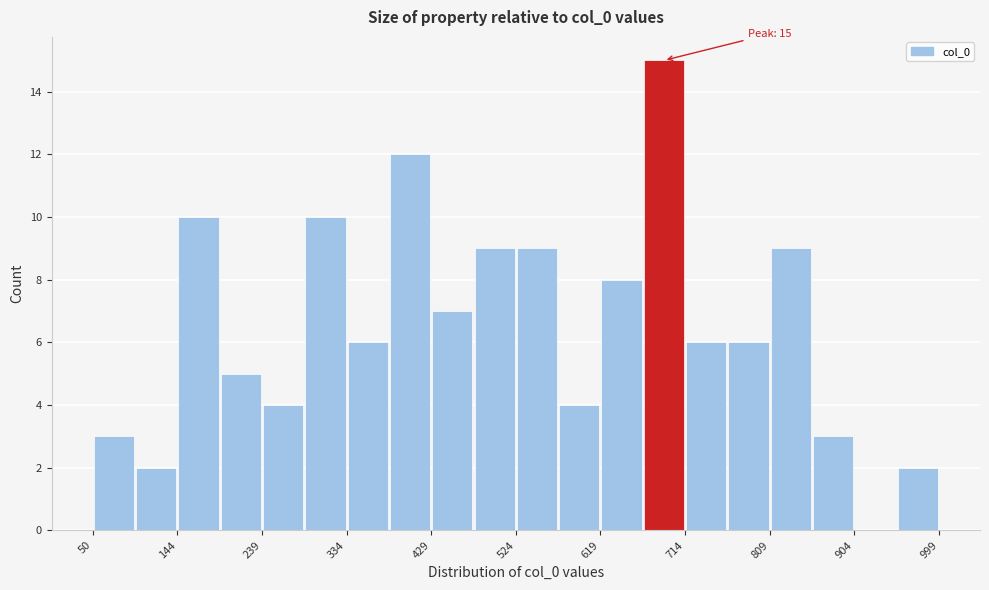

Which range on the x-axis has the tallest bar?

670 to 710